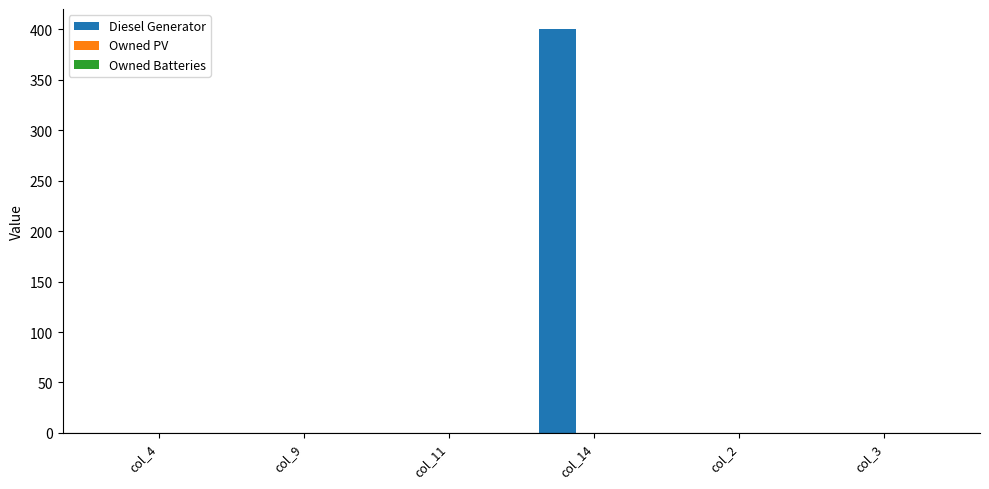

Which has a higher value, col_14 or col_2?

col_14